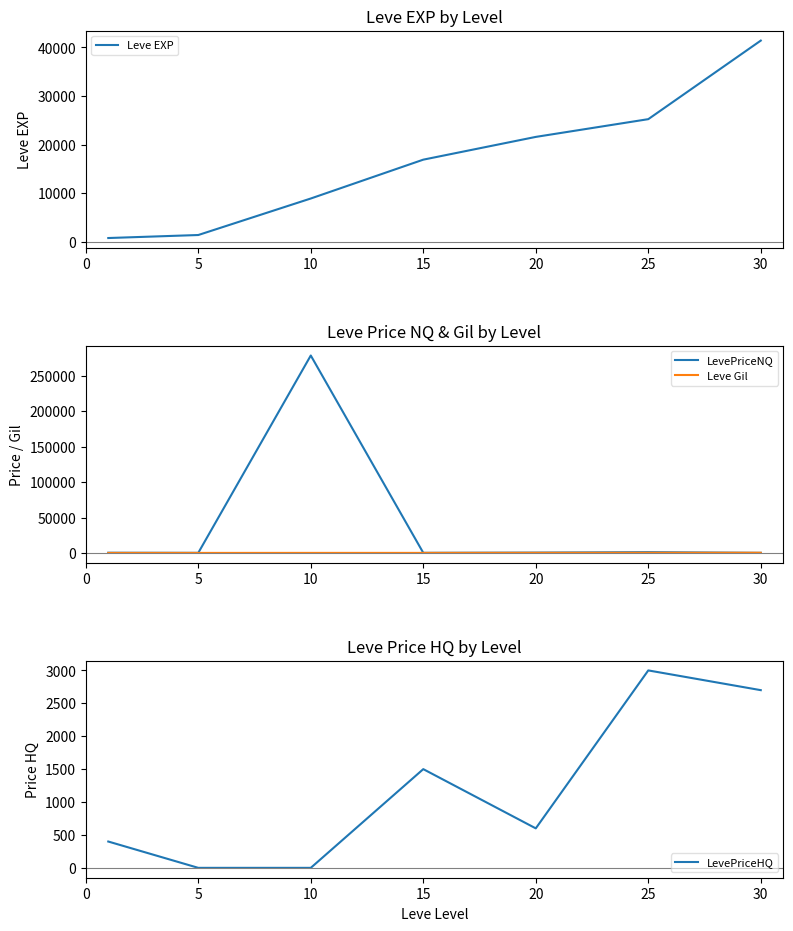

List the series in order of their peak value, highest first.

LevePriceNQ, Leve EXP, LevePriceHQ, Leve Gil